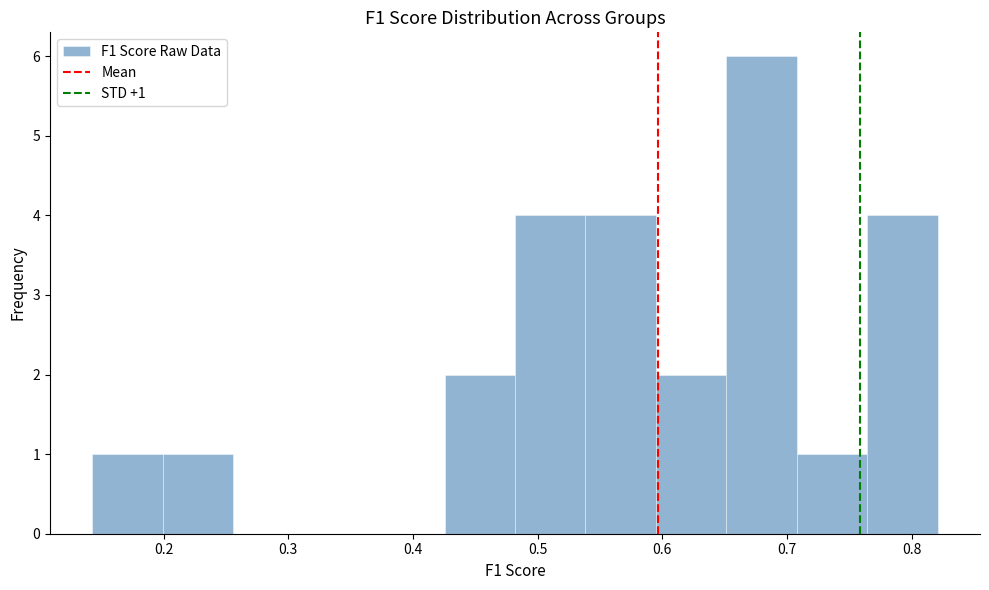

Which range on the x-axis has the tallest bar?

0.65 to 0.71